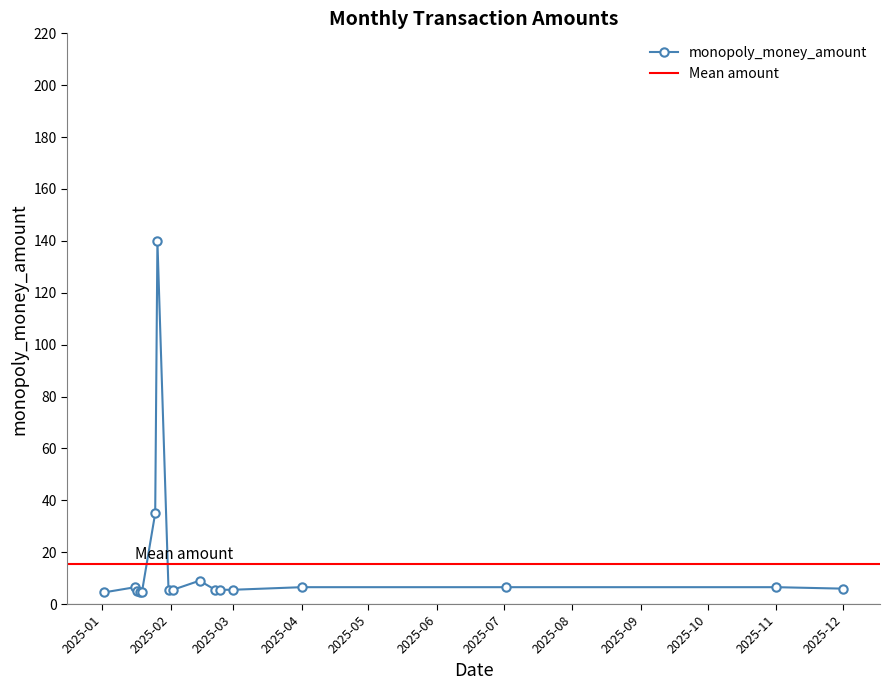

How many points are lower than both their immediate neighbors (excluding endpoints)?

2